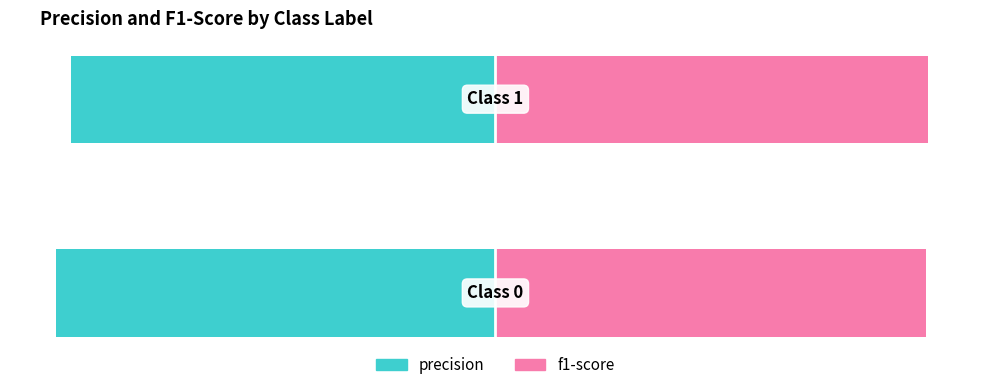

The precision series shows -0.9 at 1. True or false?

True